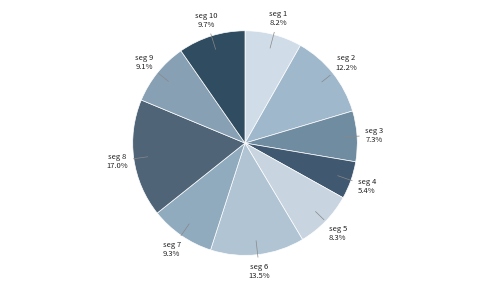

How many slices are in this pie chart?

10